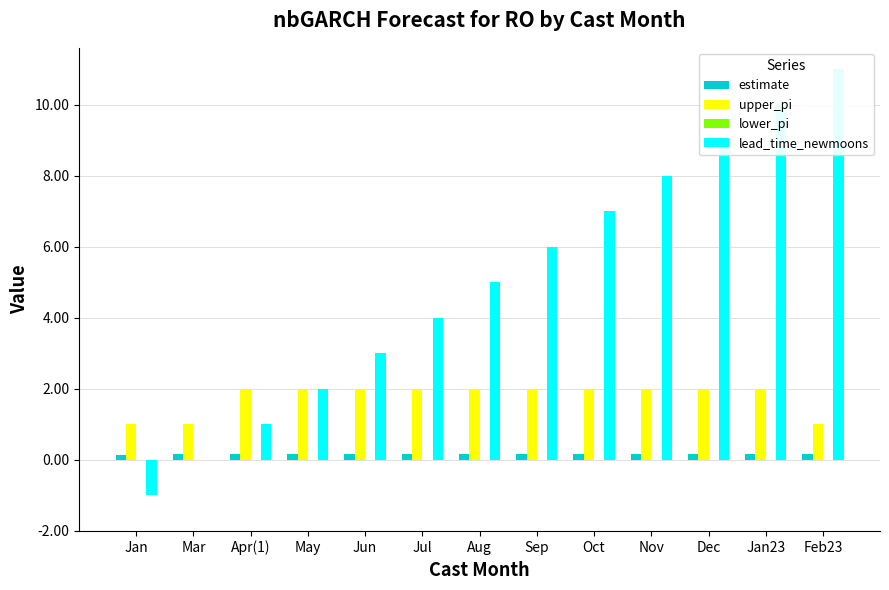

Rank the series by their maximum value, from lowest to highest.

lower_pi, estimate, upper_pi, lead_time_newmoons